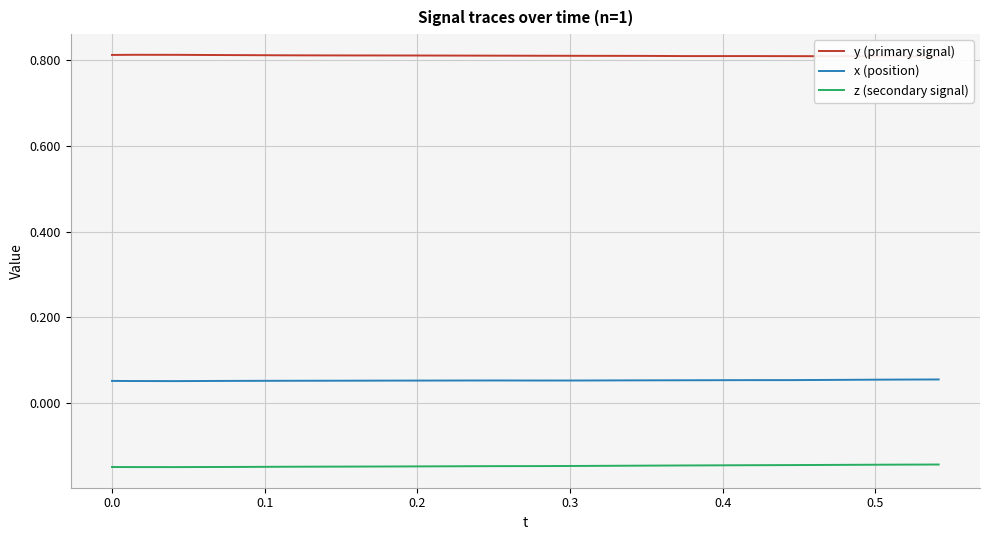

True or false: x (position) and z (secondary signal) intersect in this chart.

False